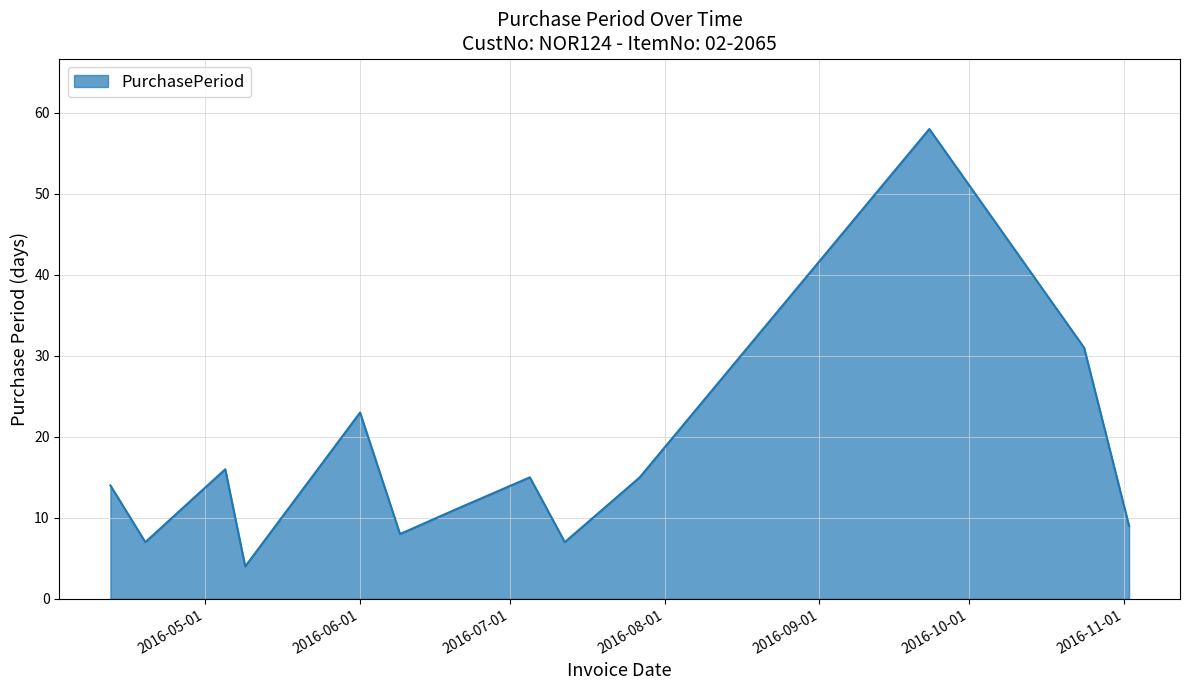

What is the difference between the maximum and minimum values?

54